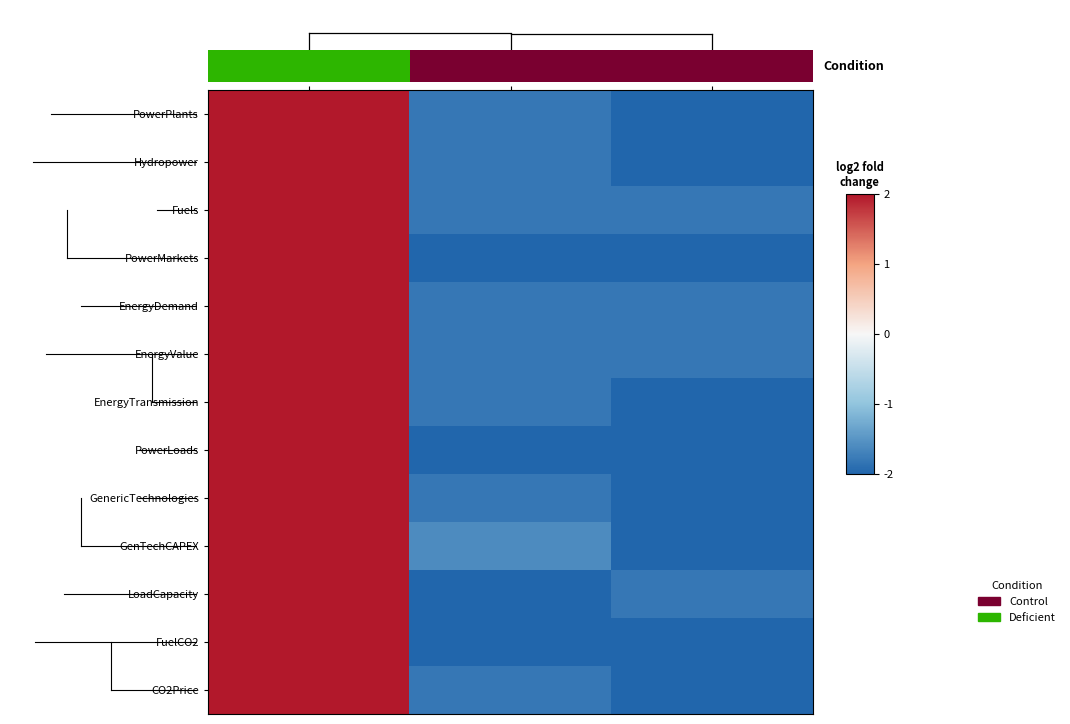

True or false: FuelCO2 has a value of 3.2 at Header.

False